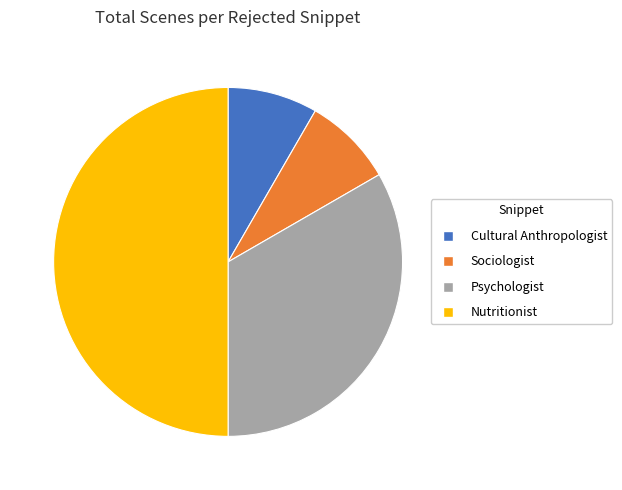

How many segments does this pie chart have?

4